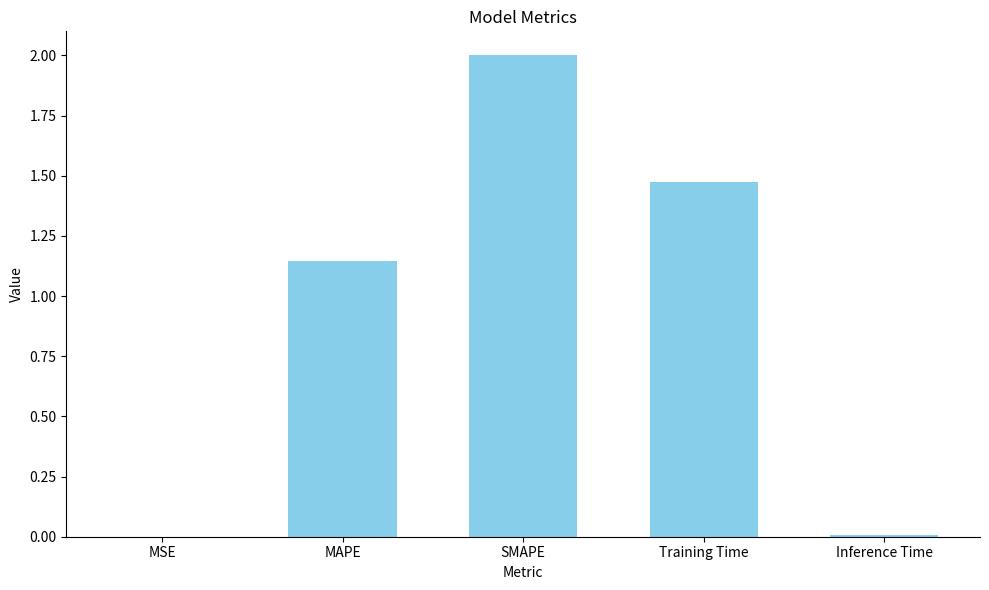

What is the sum of all values?

4.6